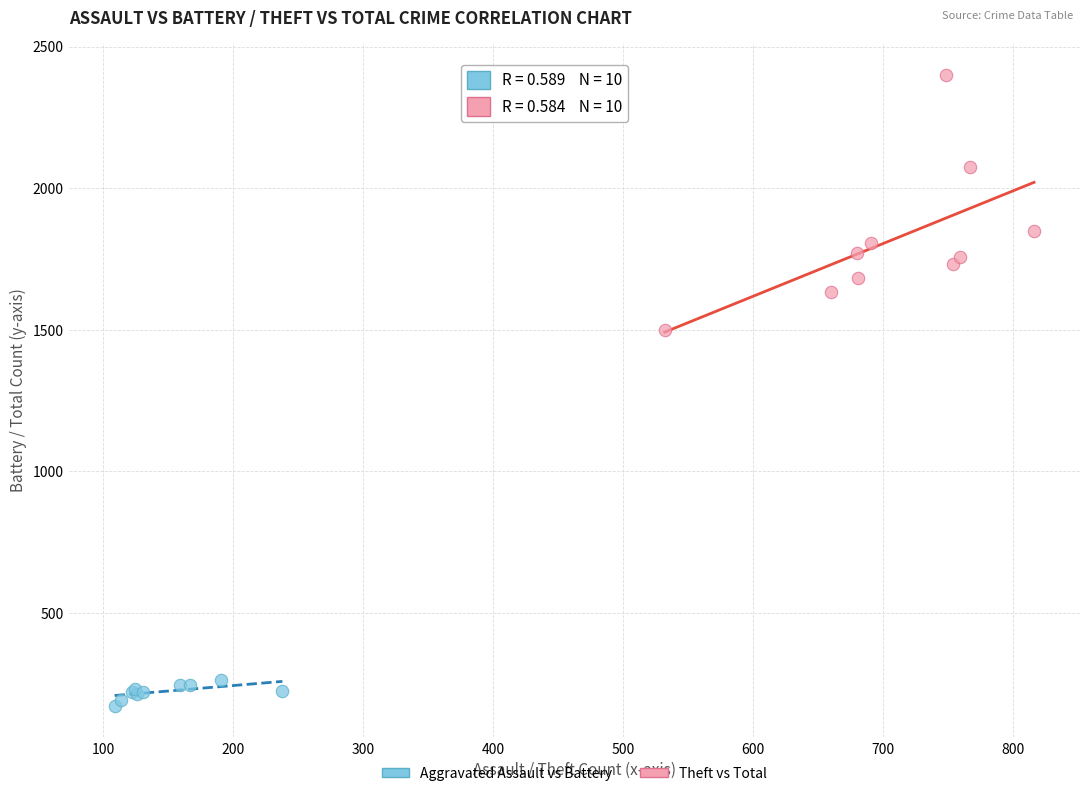

Which series contains the highest Y value?

Theft vs Total